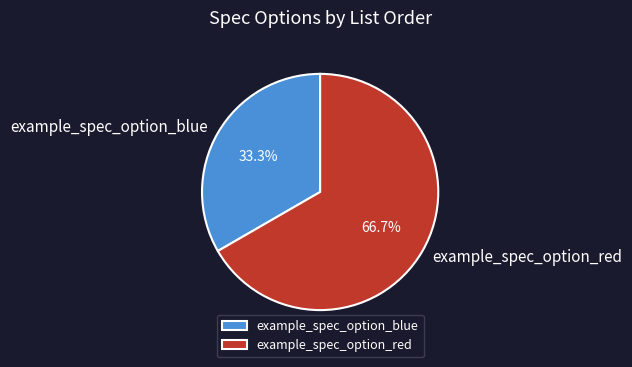

Is it true that example_spec_option_blue is 39% of the pie?

False